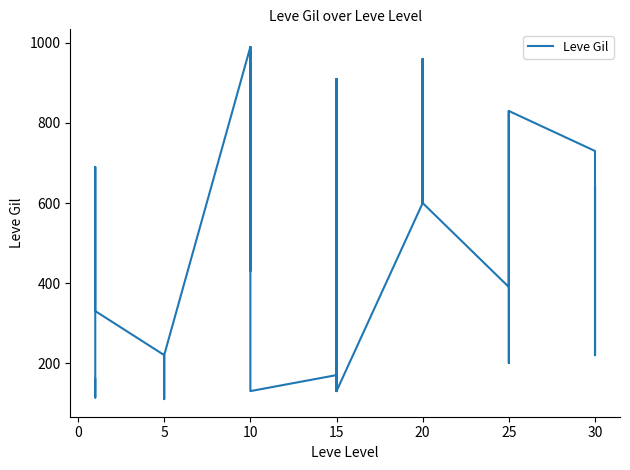

What is the greatest value displayed?

990